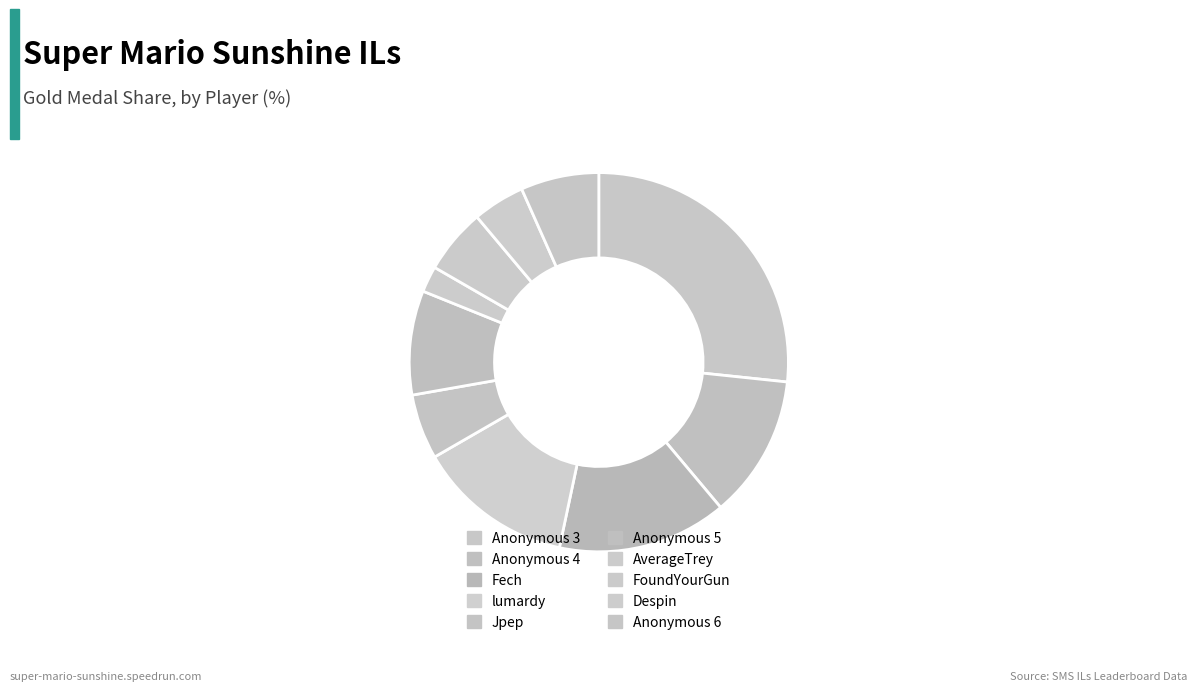

How many segments does this pie chart have?

10